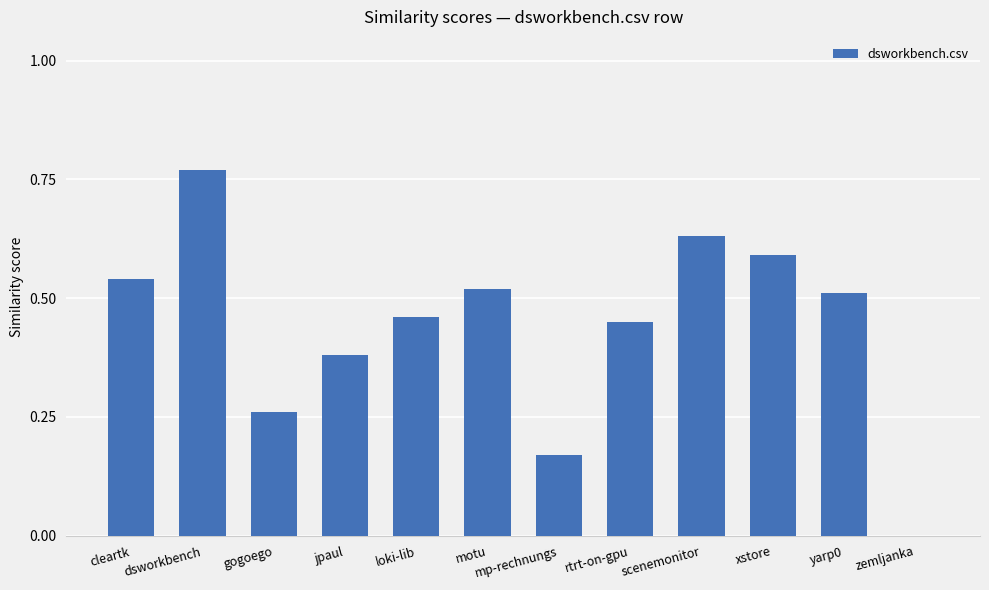

What is the sum of the values at motu and jpaul?

0.9